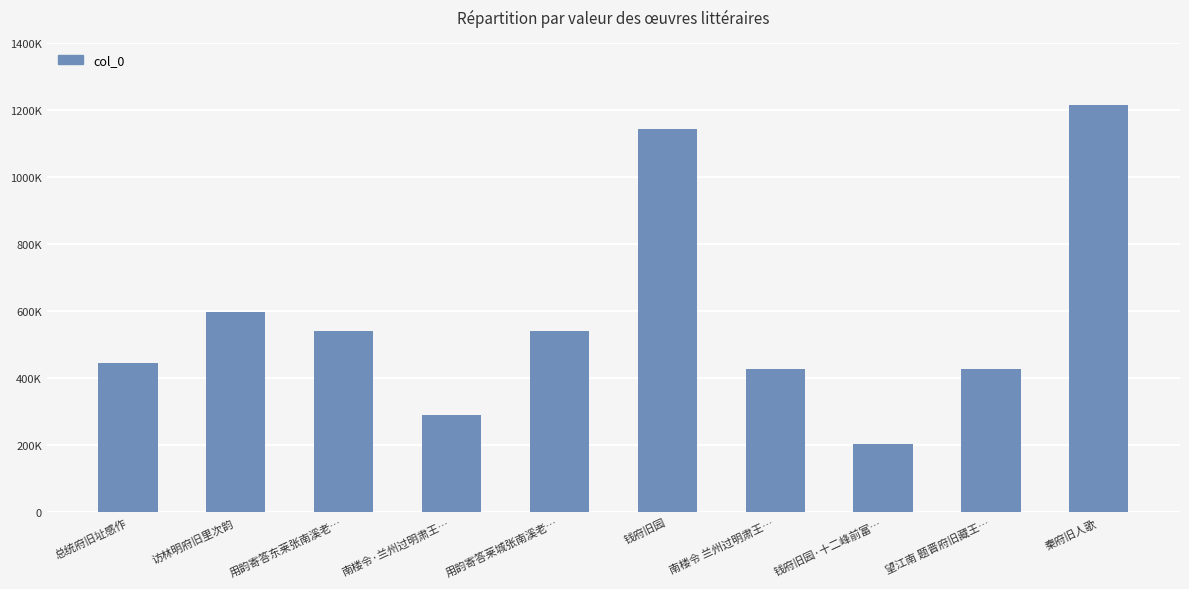

What is the label of the 8th bar from the right?

用韵寄答东莱张南溪老…